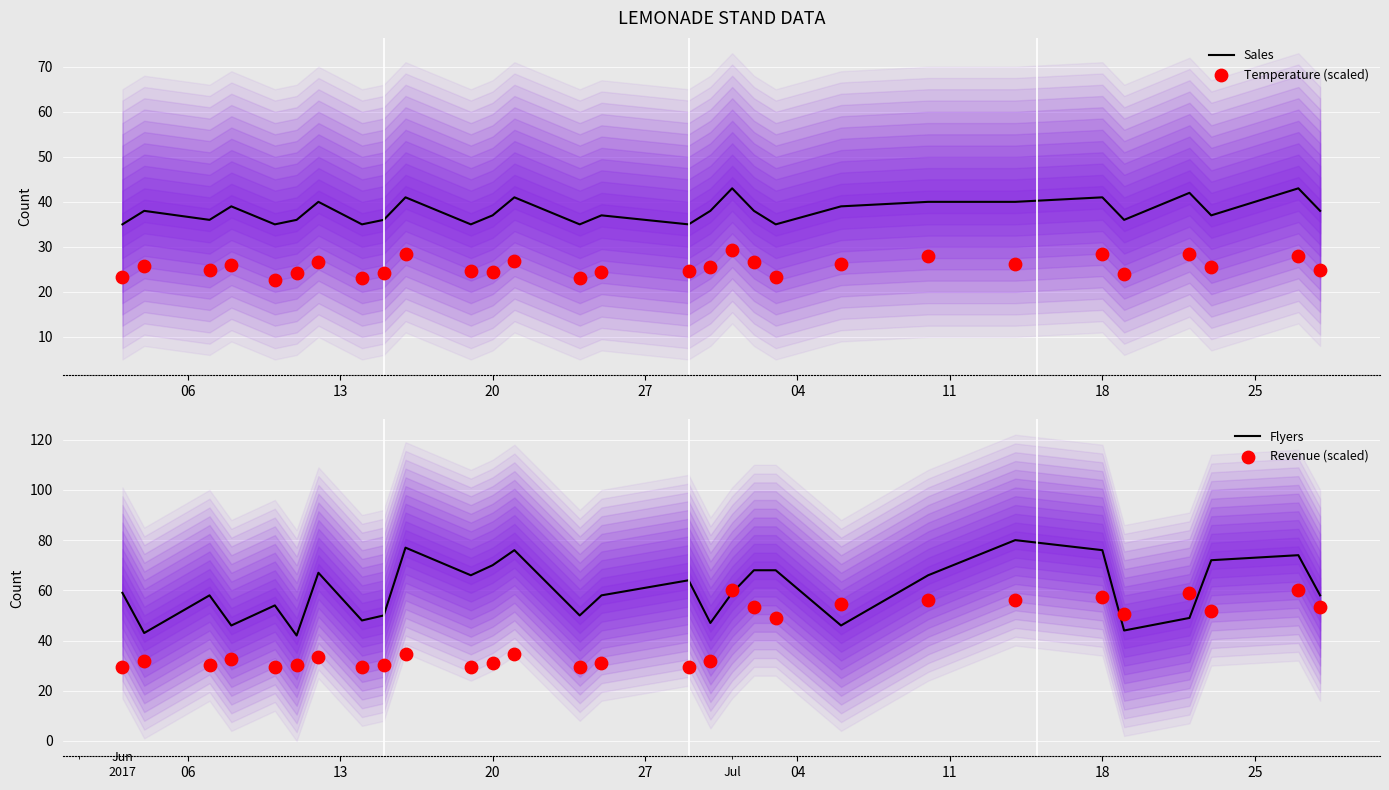

What is the highest value of the Sales series?

43